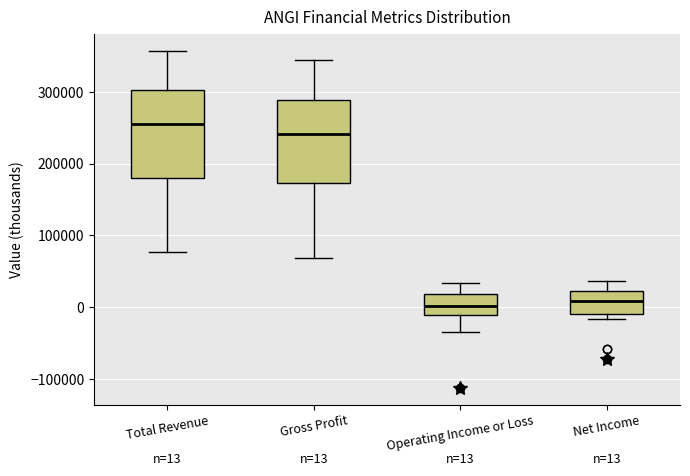

Which box has the highest median line?

Total Revenue